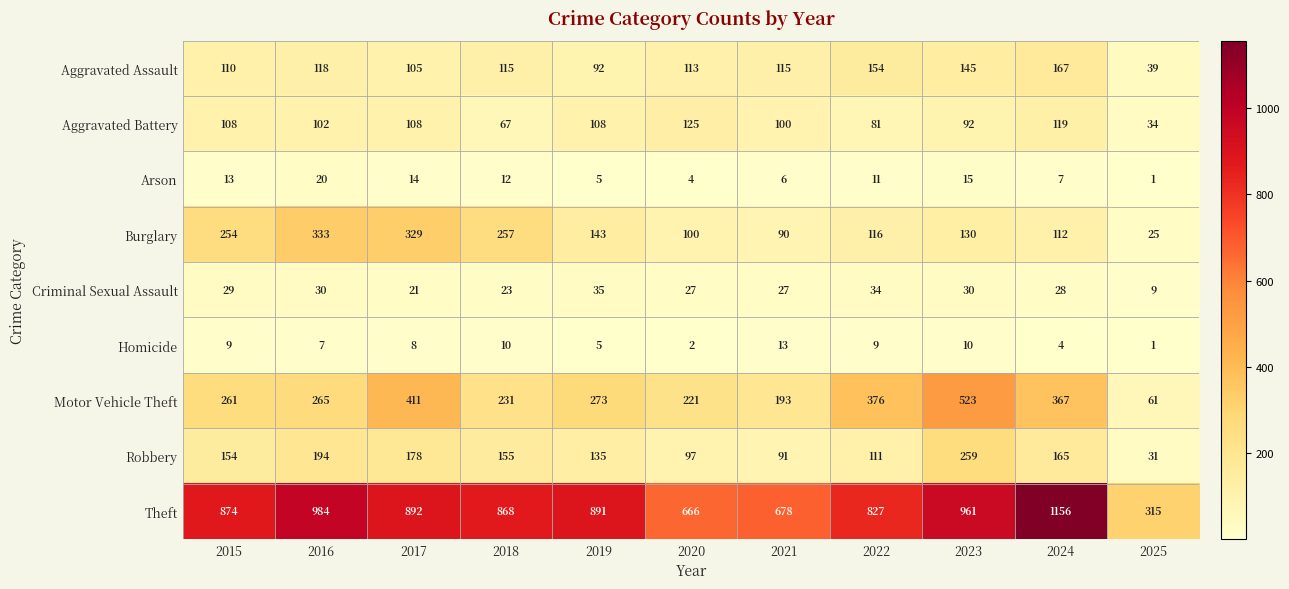

Is it true that Motor Vehicle Theft equals 135 at 2020?

False